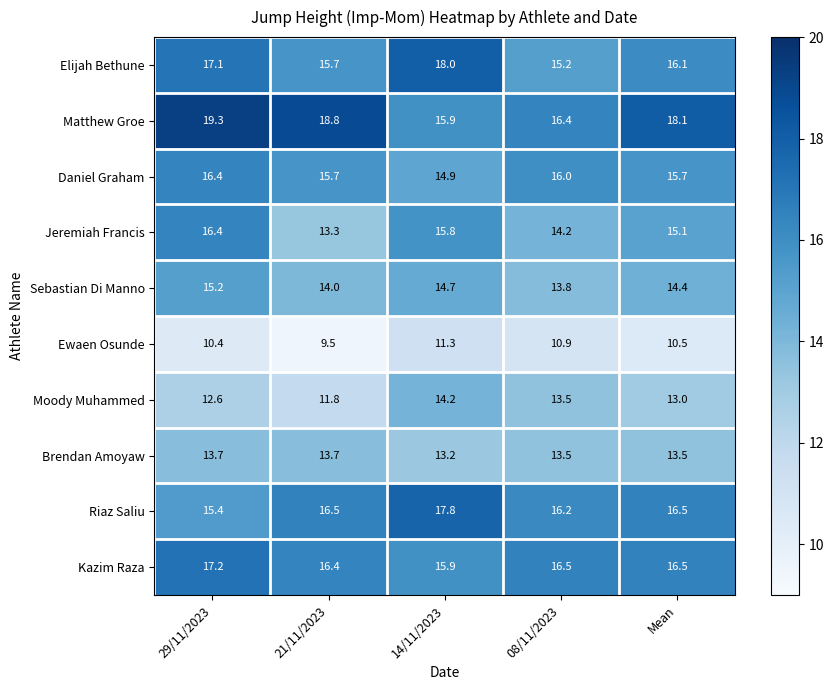

Is it true that Elijah Bethune equals 6.0 at 29/11/2023?

False